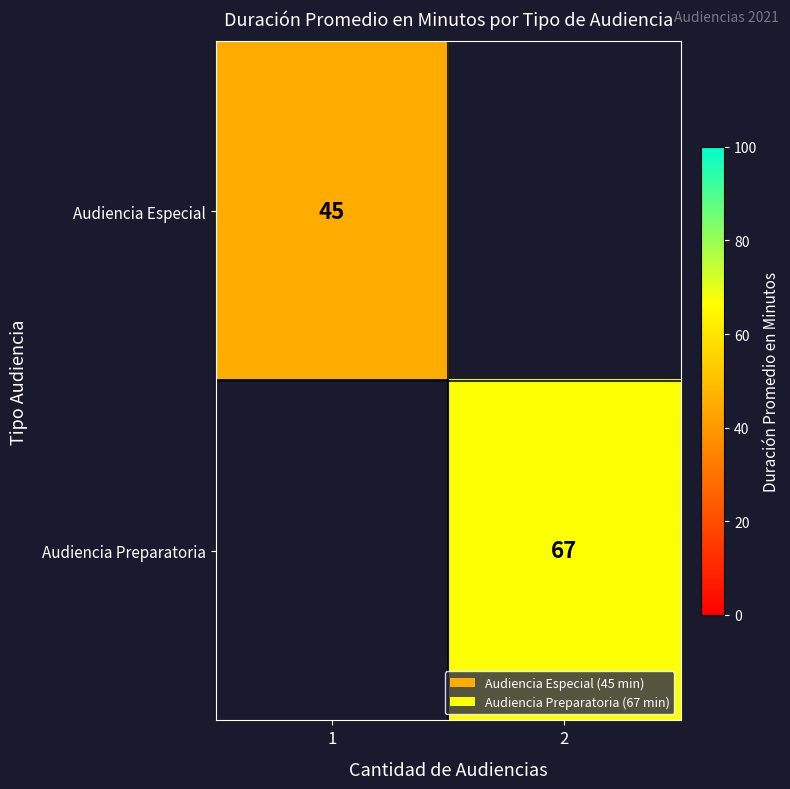

True or false: Audiencia Especial has a value of 45 at 1.

True